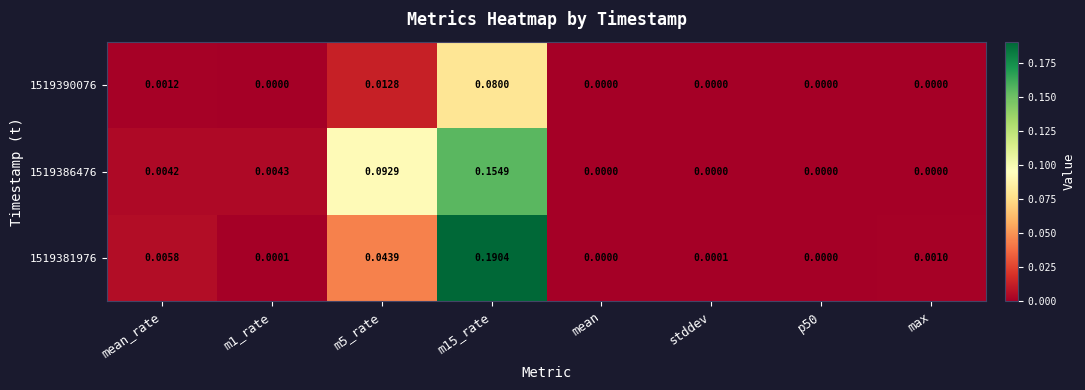

Rank the series by their maximum value, from highest to lowest.

1519381976, 1519386476, 1519390076